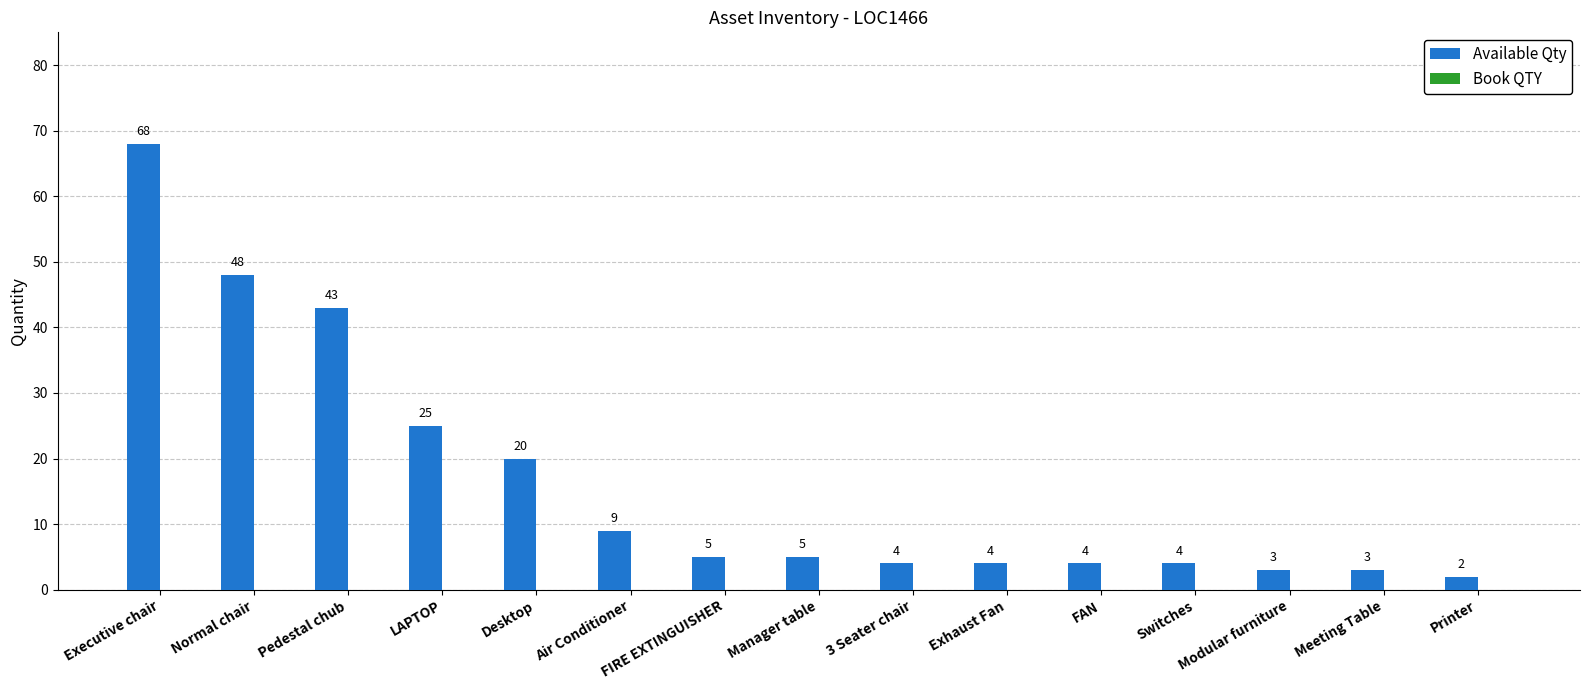

The value at Normal chair is 85. True or false?

False